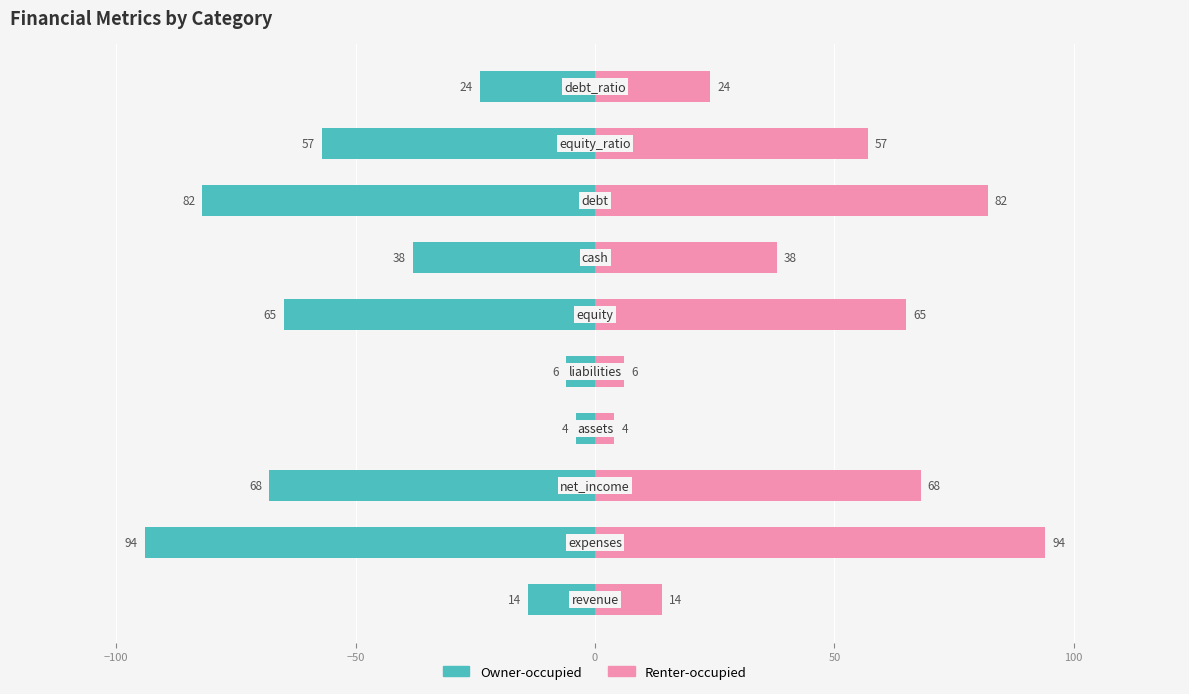

Which series has the widest spread of values?

Owner-occupied